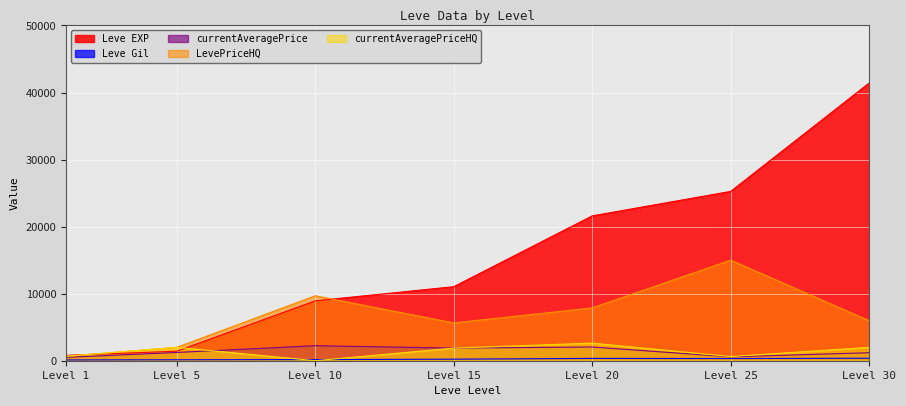

The value of currentAveragePrice at Level 10 is 2237.4. True or false?

True